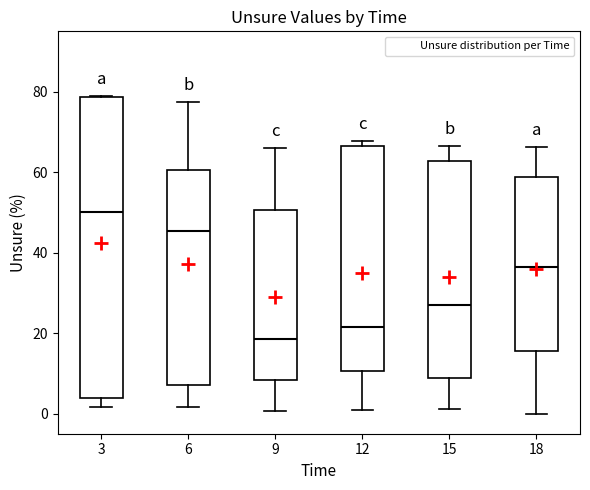

Reading left to right, transcribe this box plot: for each box, give where its median line is, the range the box spans, and where its two whiskers end, as read against the y-axis. The values are not printed on the chart, so give them approximately, as read against the axis.

3: median 50, box 4 to 78, whiskers 2 to 80
6: median 46, box 8 to 60, whiskers 2 to 78
9: median 18, box 8 to 50, whiskers 0 to 66
12: median 22, box 10 to 66, whiskers 2 to 68
15: median 26, box 8 to 62, whiskers 2 to 66
18: median 36, box 16 to 58, whiskers 0 to 66